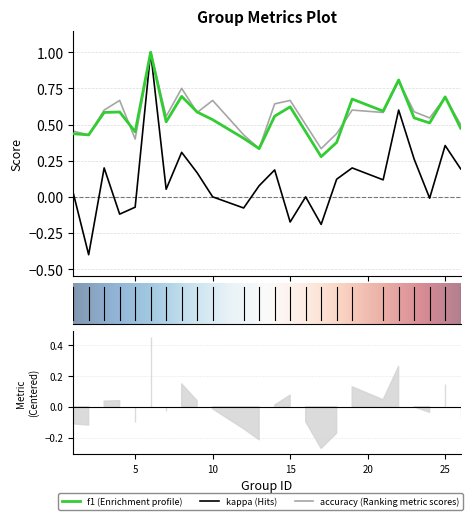

Reading left to right, extract all data points from this chart.

f1: 1=0.4	2=0.4	3=0.6	4=0.6	5=0.5	6=1.0	7=0.5	8=0.7	9=0.6	10=0.5	12=0.4	13=0.3	14=0.6	15=0.6	16=0.5	17=0.3	18=0.4	19=0.7	21=0.6	22=0.8	23=0.5	24=0.5	25=0.7	26=0.5
kappa: 1=0.0	2=-0.4	3=0.2	4=-0.1	5=-0.1	6=1.0	7=0.1	8=0.3	9=0.2	10=0.0	12=-0.1	13=0.1	14=0.2	15=-0.2	16=0.0	17=-0.2	18=0.1	19=0.2	21=0.1	22=0.6	23=0.3	24=-0.0	25=0.4	26=0.2
accuracy: 1=0.5	2=0.4	3=0.6	4=0.7	5=0.4	6=1.0	7=0.6	8=0.8	9=0.6	10=0.7	12=0.4	13=0.3	14=0.6	15=0.7	16=0.5	17=0.3	18=0.4	19=0.6	21=0.6	22=0.8	23=0.6	24=0.5	25=0.7	26=0.5